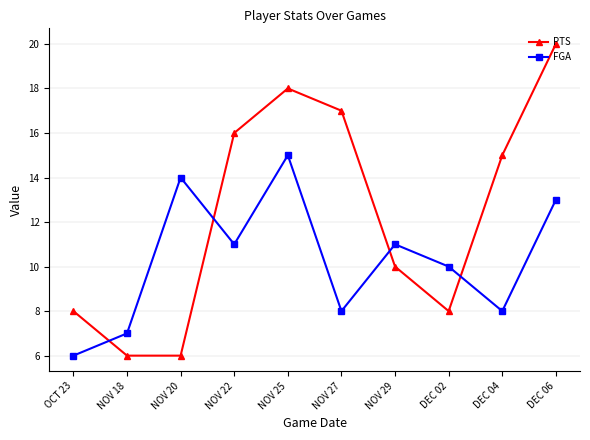

Rank the series by their average value, from lowest to highest.

FGA, PTS